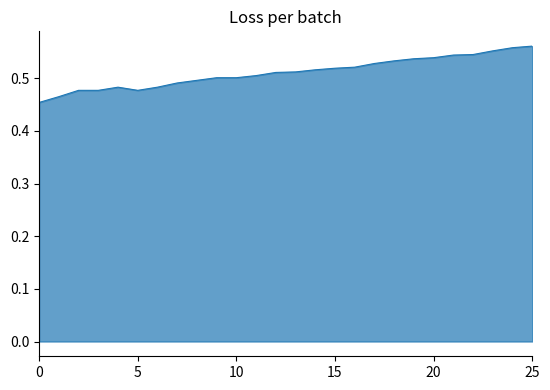

What is the value of the 9th point from the left?

0.5